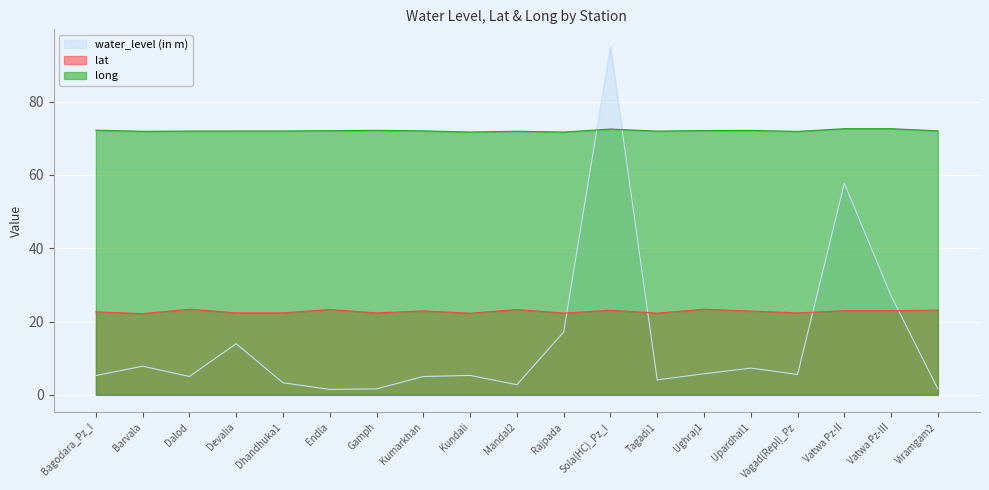

What is the label of the 12th point from the right?

Kumarkhan